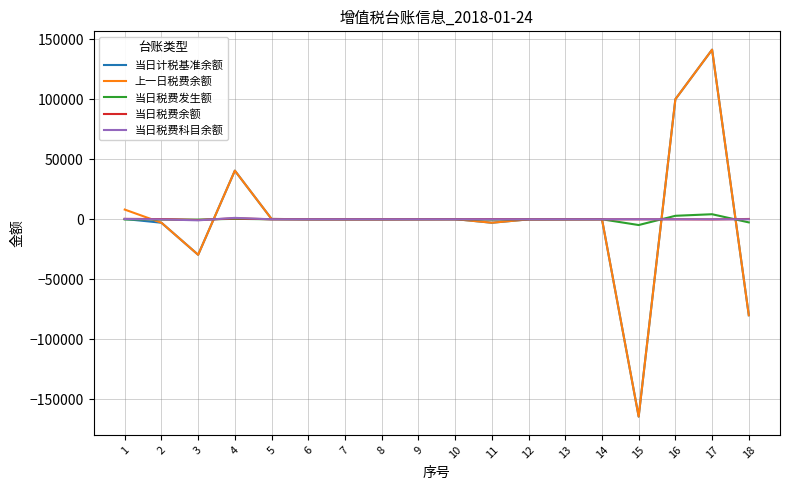

What is the greatest value displayed?

141269.2